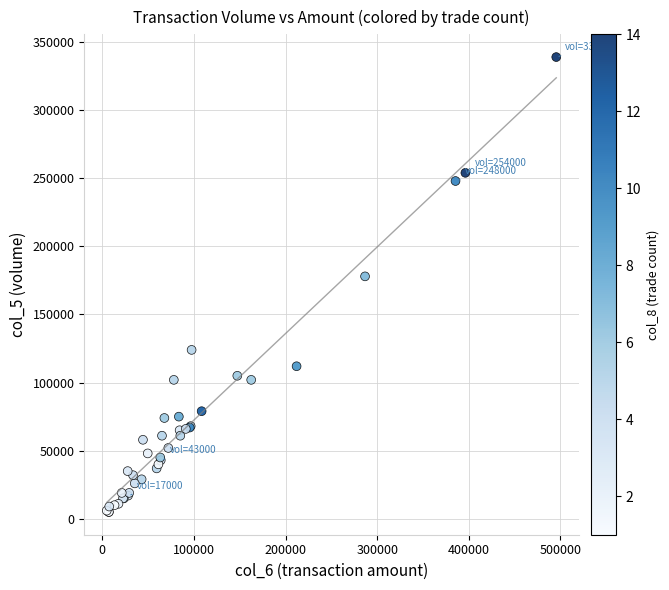

What Y value in the scatter plot is closest to 172000?

178000